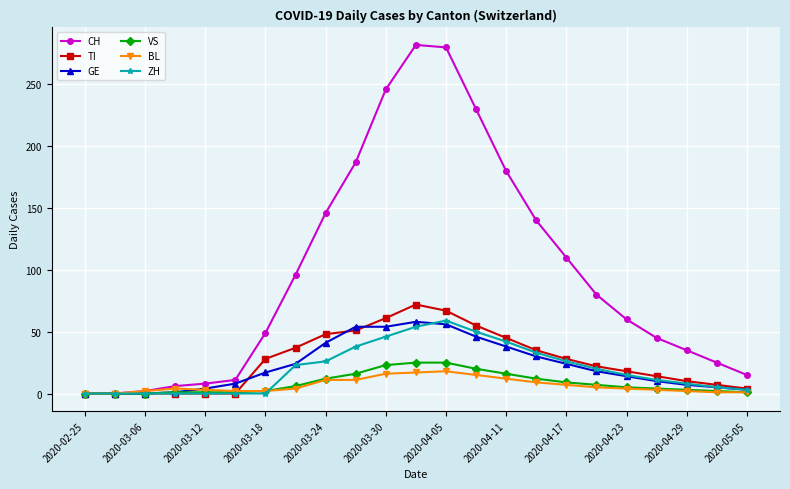

What is the difference between the maximum and minimum values in the BL series?

18